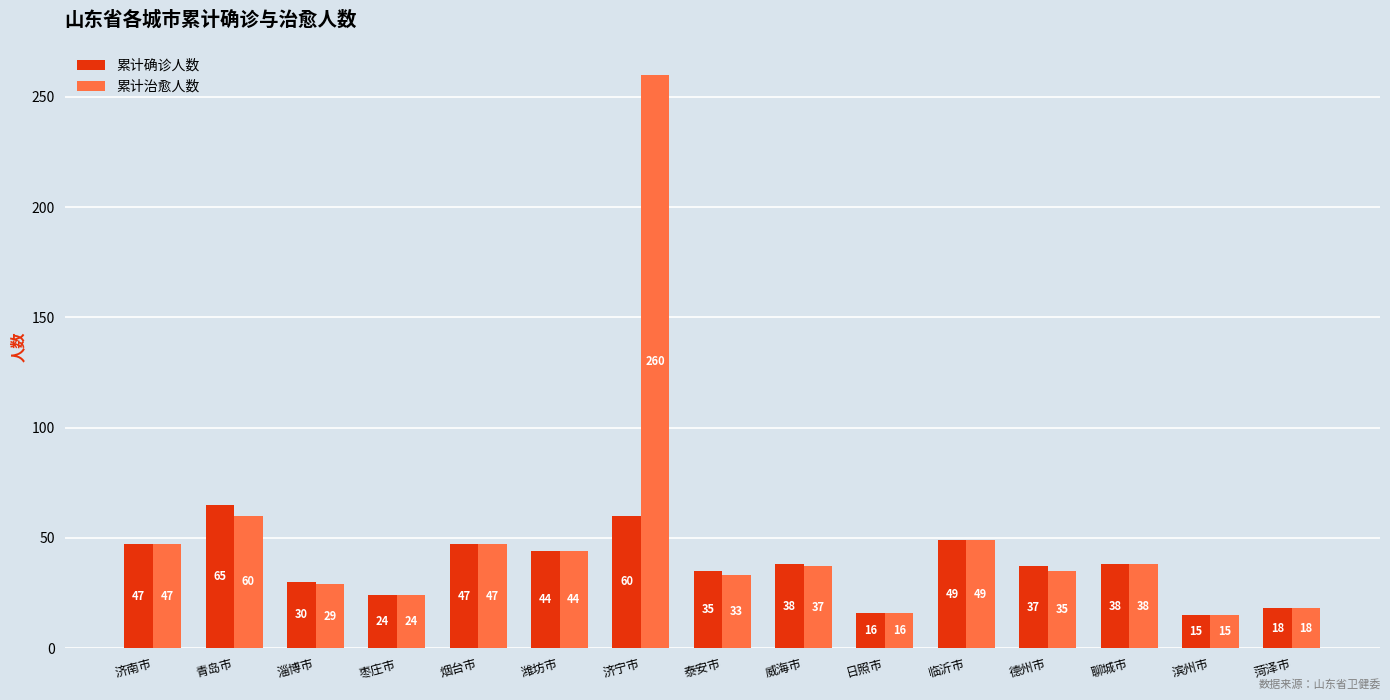

How many categories are shown in the chart?

15